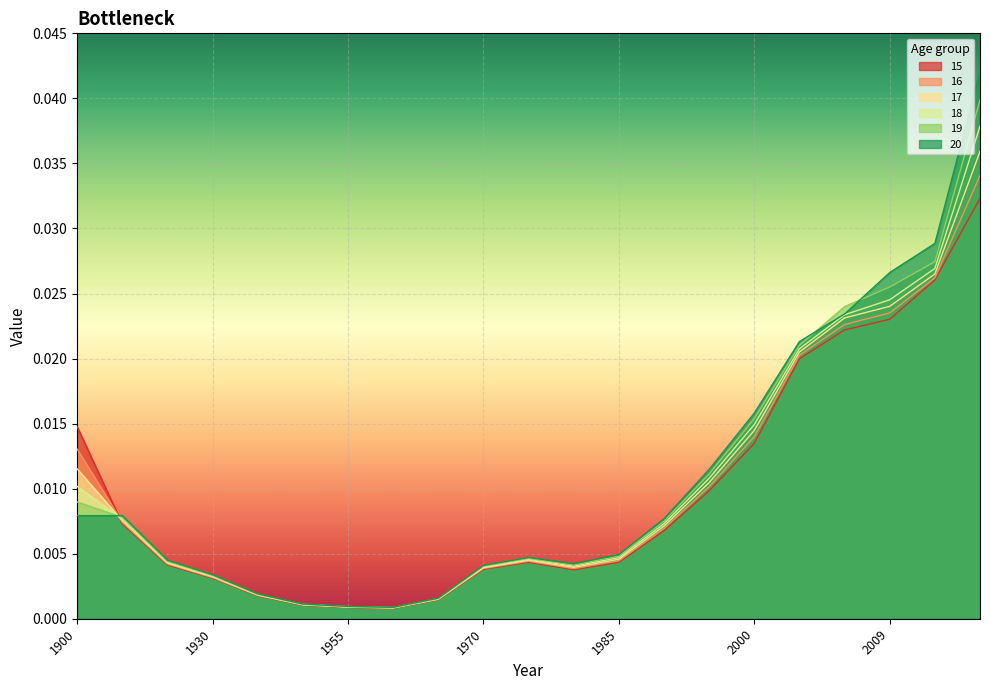

Which series has the largest range (max minus min)?

20